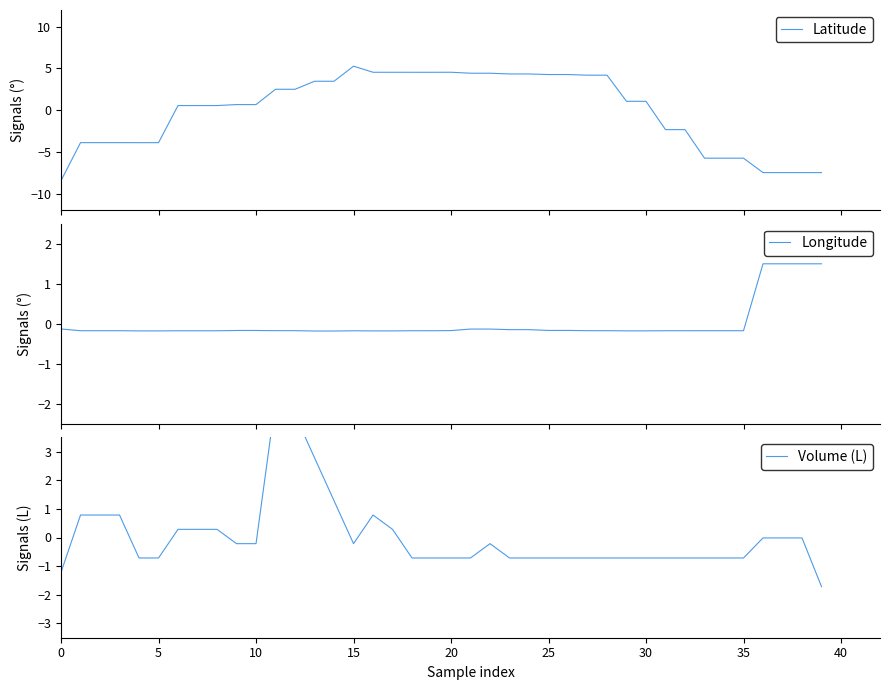

At how many categories does at least one series exceed -4?

40